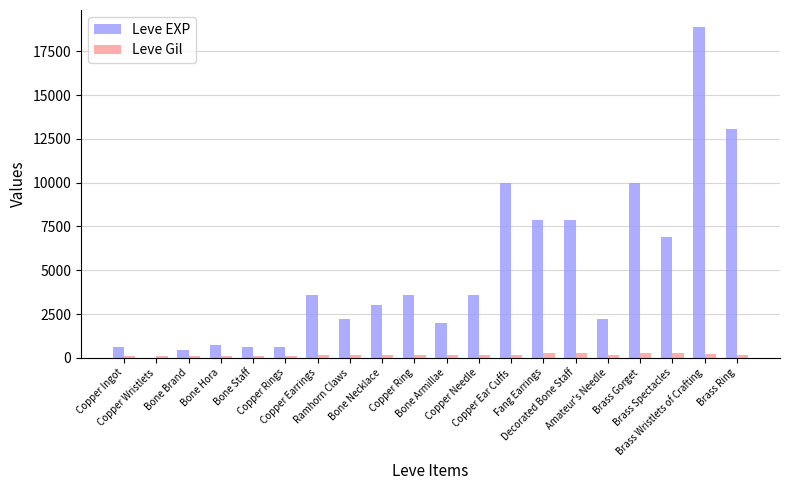

Which series has the largest total across all categories?

Leve EXP